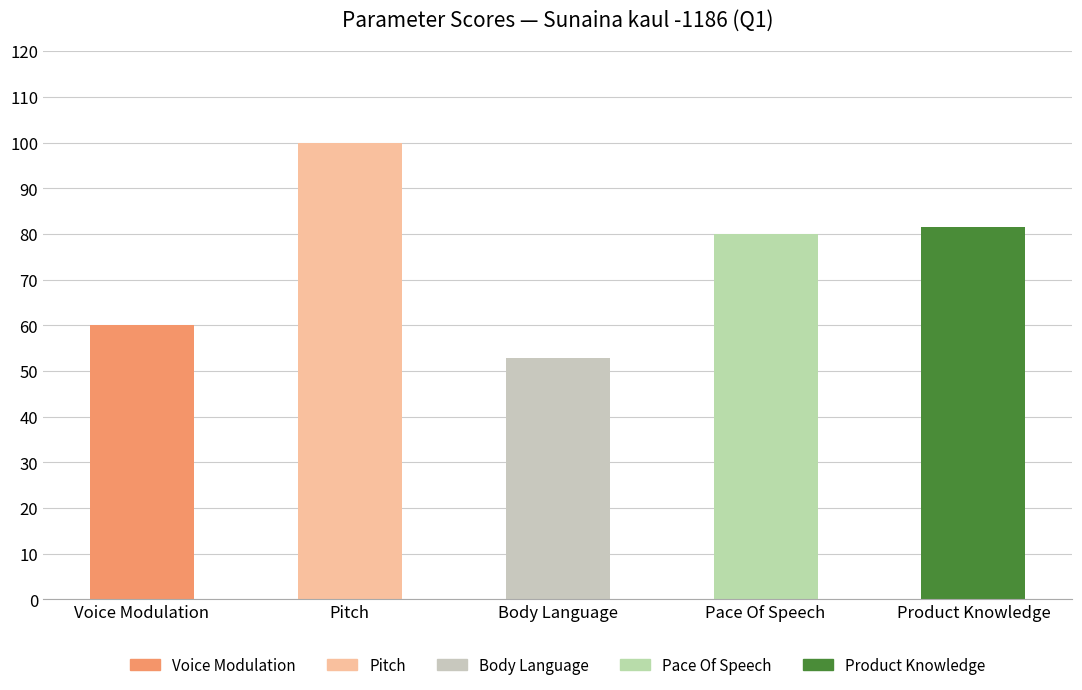

What is the smallest value displayed?

52.8